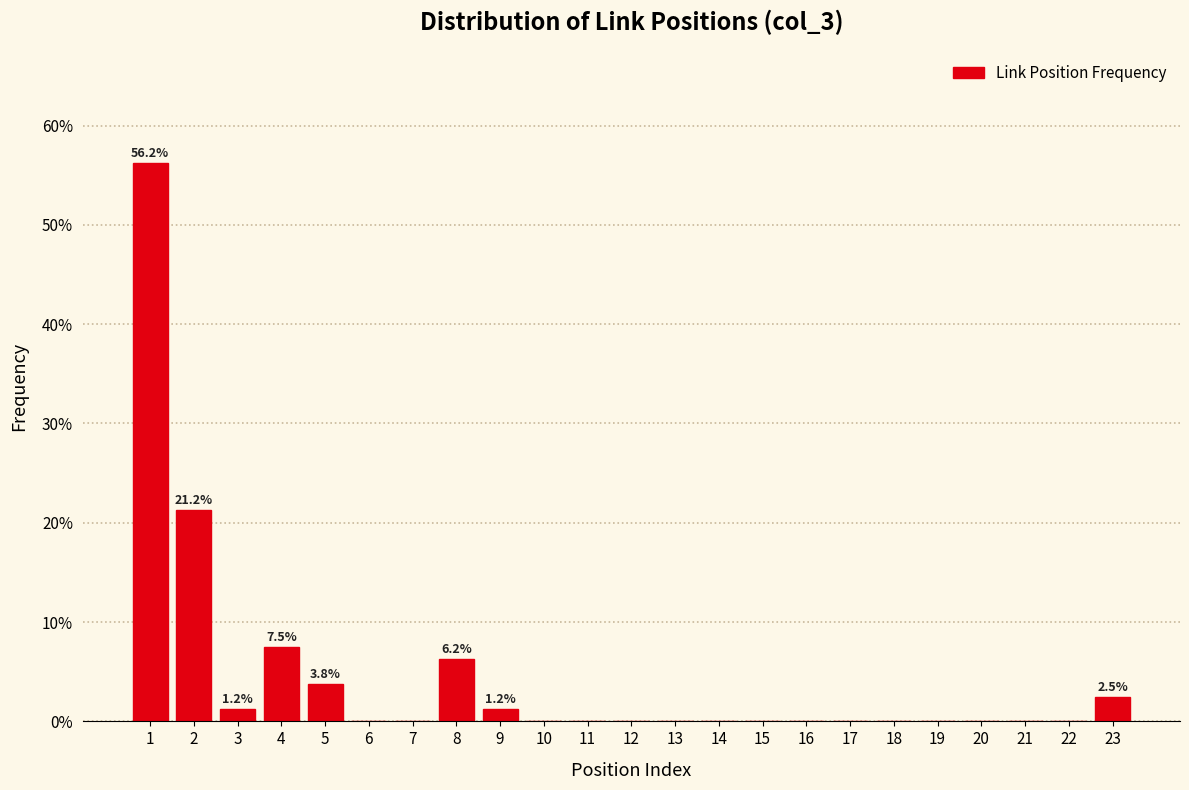

The value at 6 is 22.0. True or false?

False